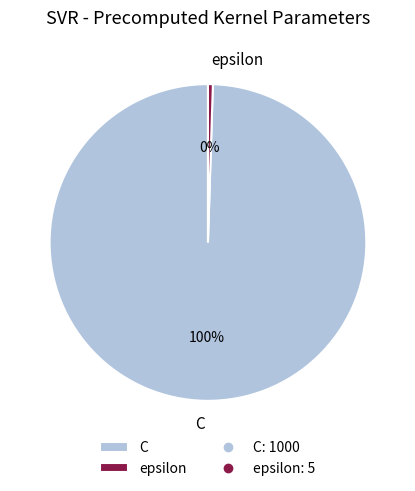

To the nearest percent, what is the average slice percentage?

50%